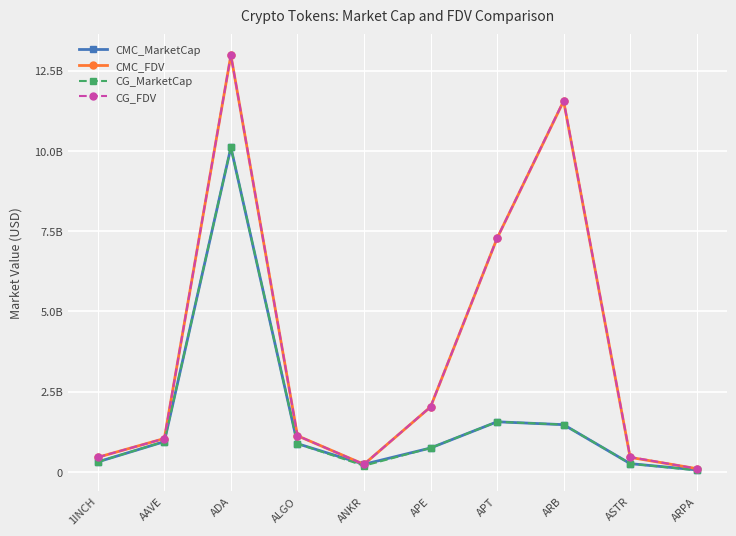

Which series changed the most between ANKR and APE?

CG_FDV